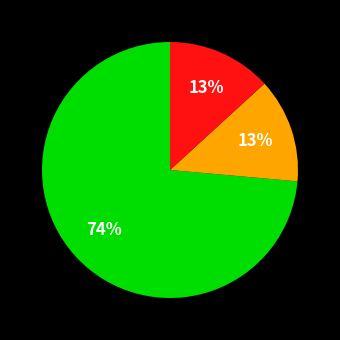

Is there any slice that represents more than half of the pie?

Yes